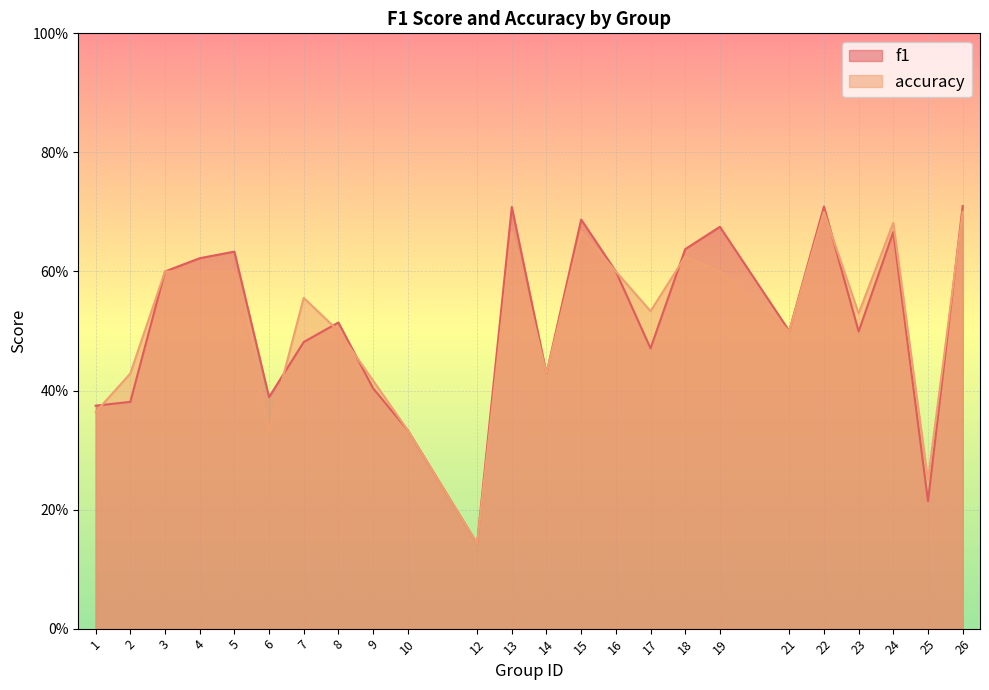

Where is the first local maximum for accuracy?

7